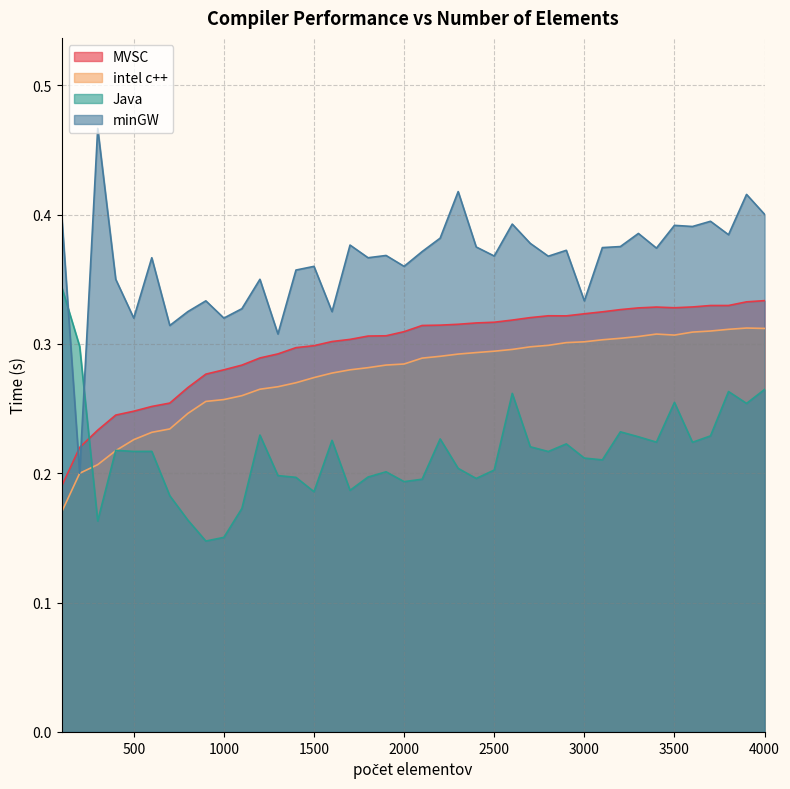

At which label does MVSC reach its minimum?

100